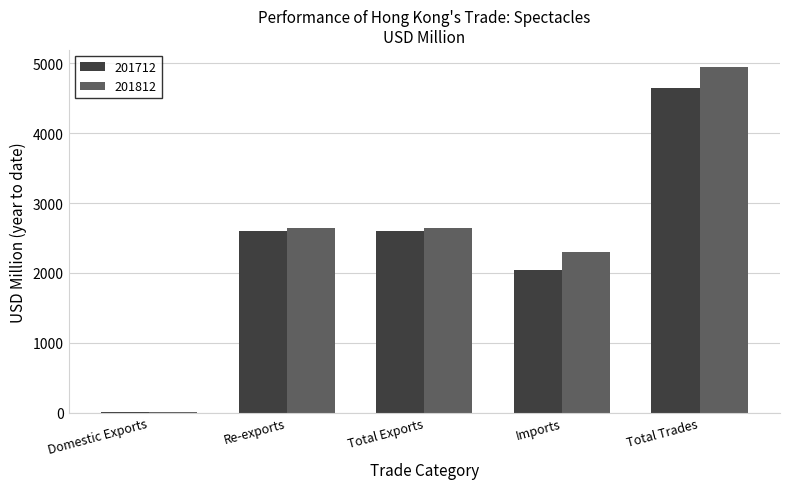

At which label does 201712 first exceed 2595?

Re-exports